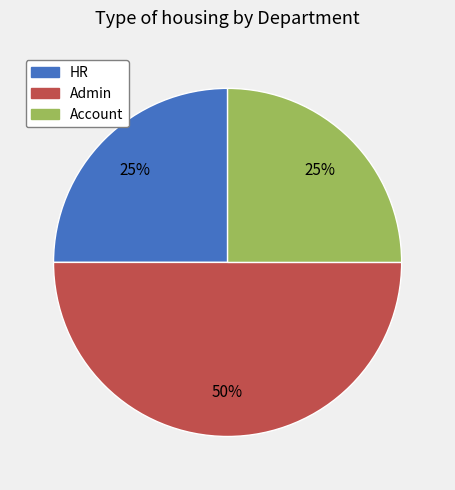

True or false: Account accounts for 25% of the total.

True